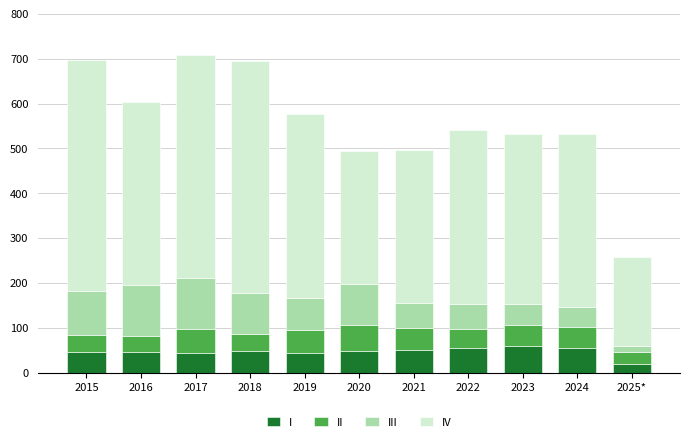

How many categories are shown in the chart?

11